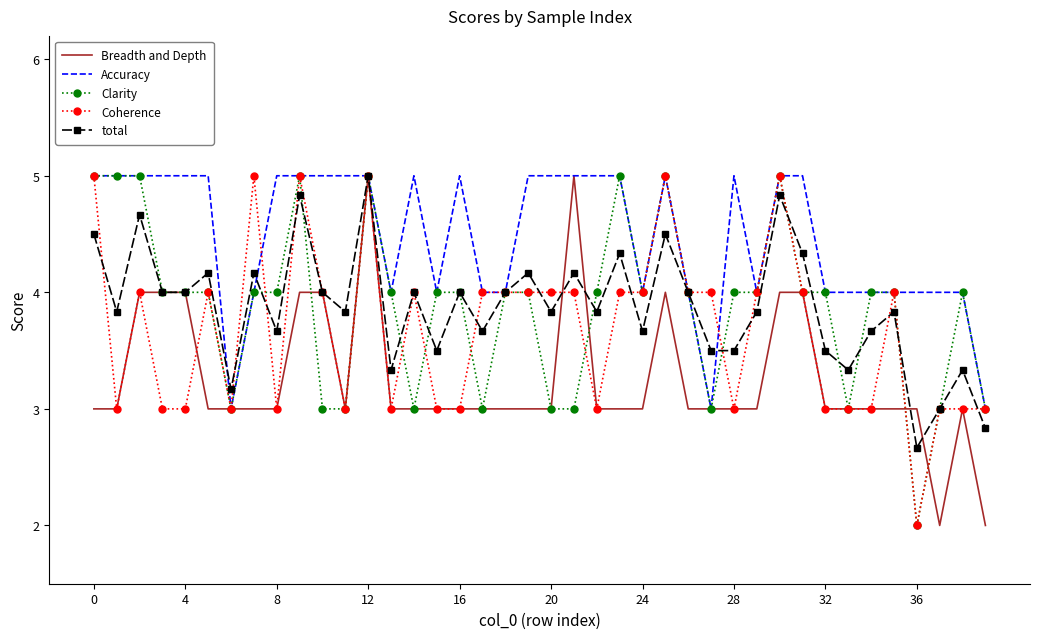

What is the minimum value for Coherence?

2.0